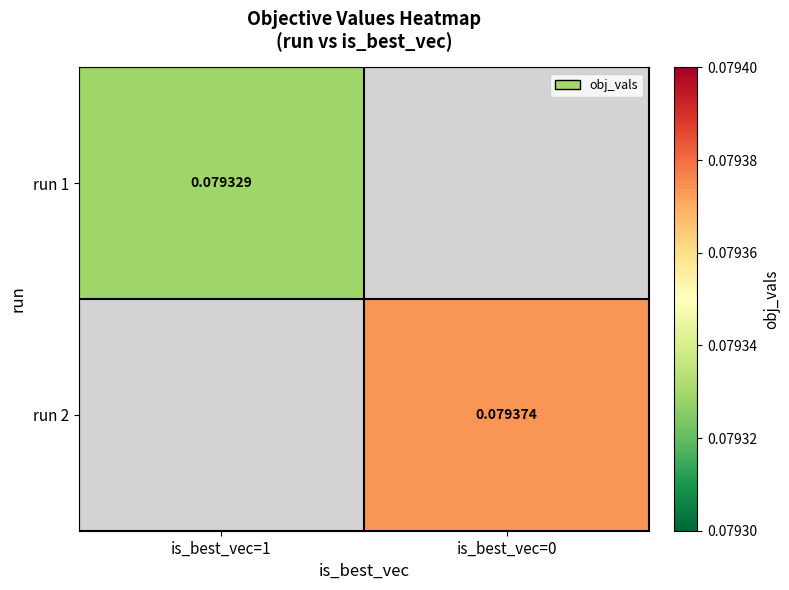

At is_best_vec=1, list the series in order from largest to smallest.

run 1, run 2